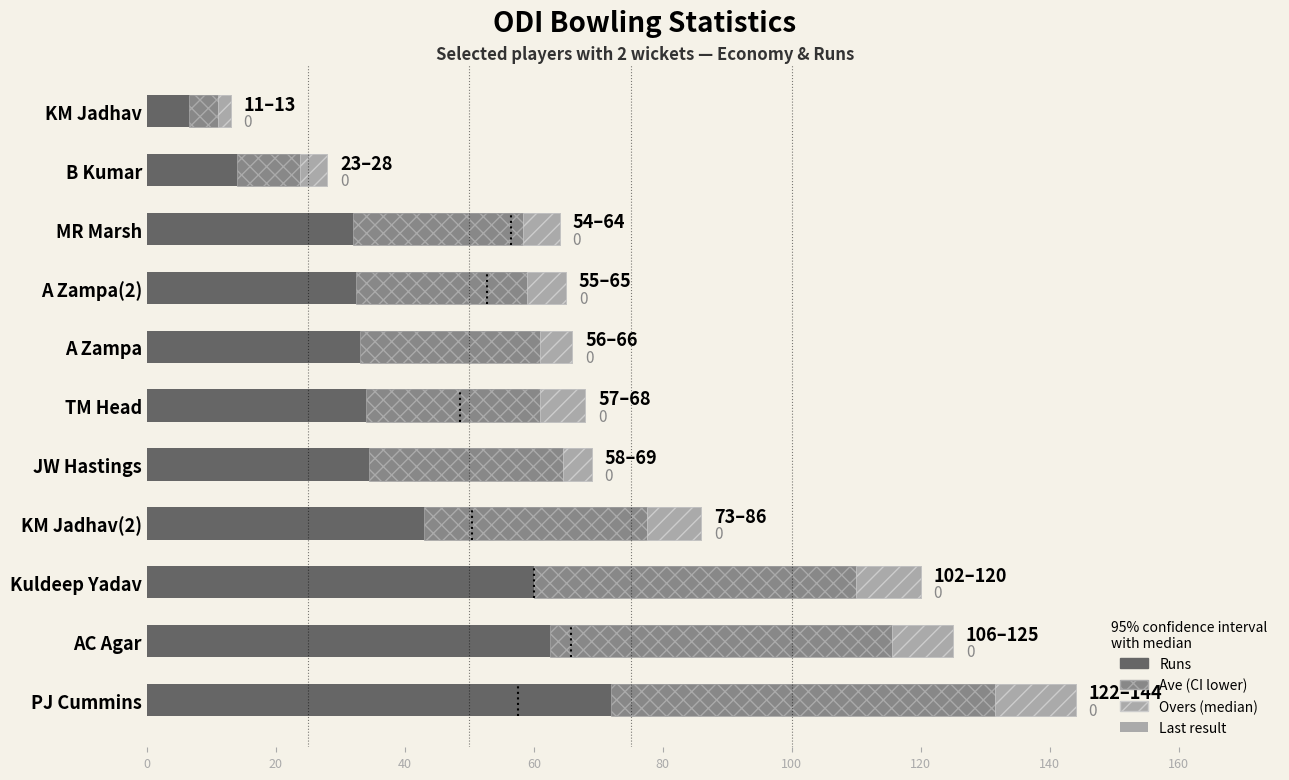

True or false: the data shows 165 at Kuldeep Yadav.

False